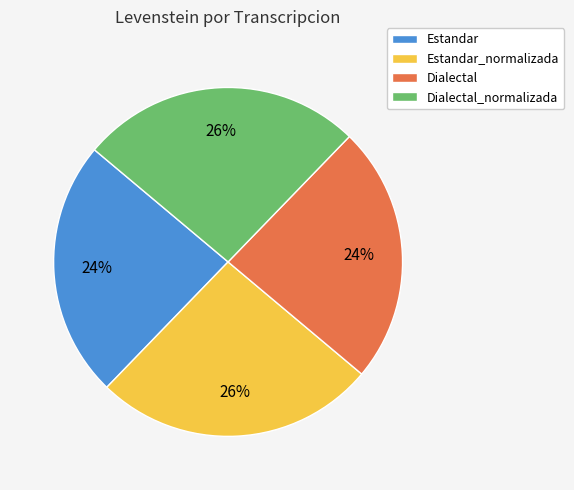

Between Dialectal_normalizada and Dialectal, which is larger?

Dialectal_normalizada